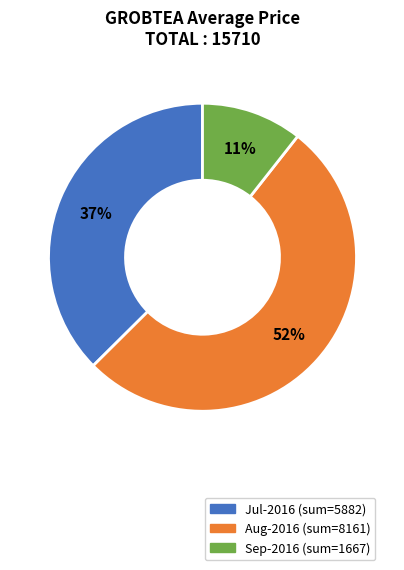

Between Sep-2016 (sum=1667) and Aug-2016 (sum=8161), which is larger?

Aug-2016 (sum=8161)